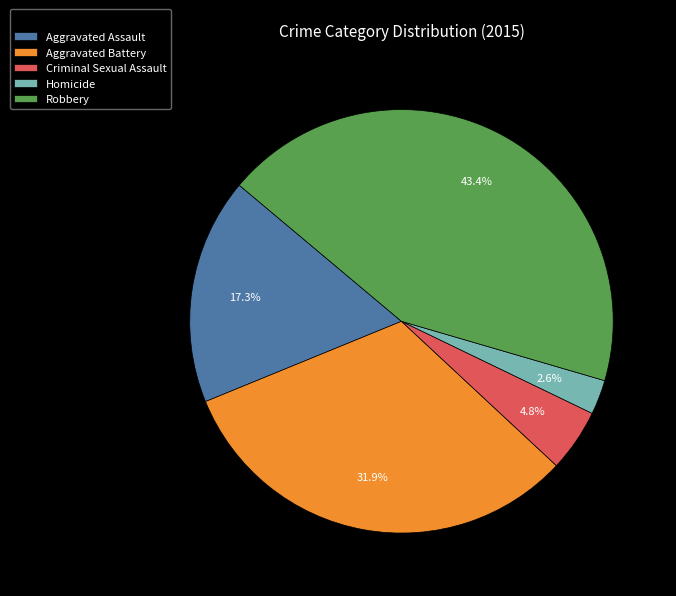

Between Criminal Sexual Assault and Aggravated Battery, which is larger?

Aggravated Battery